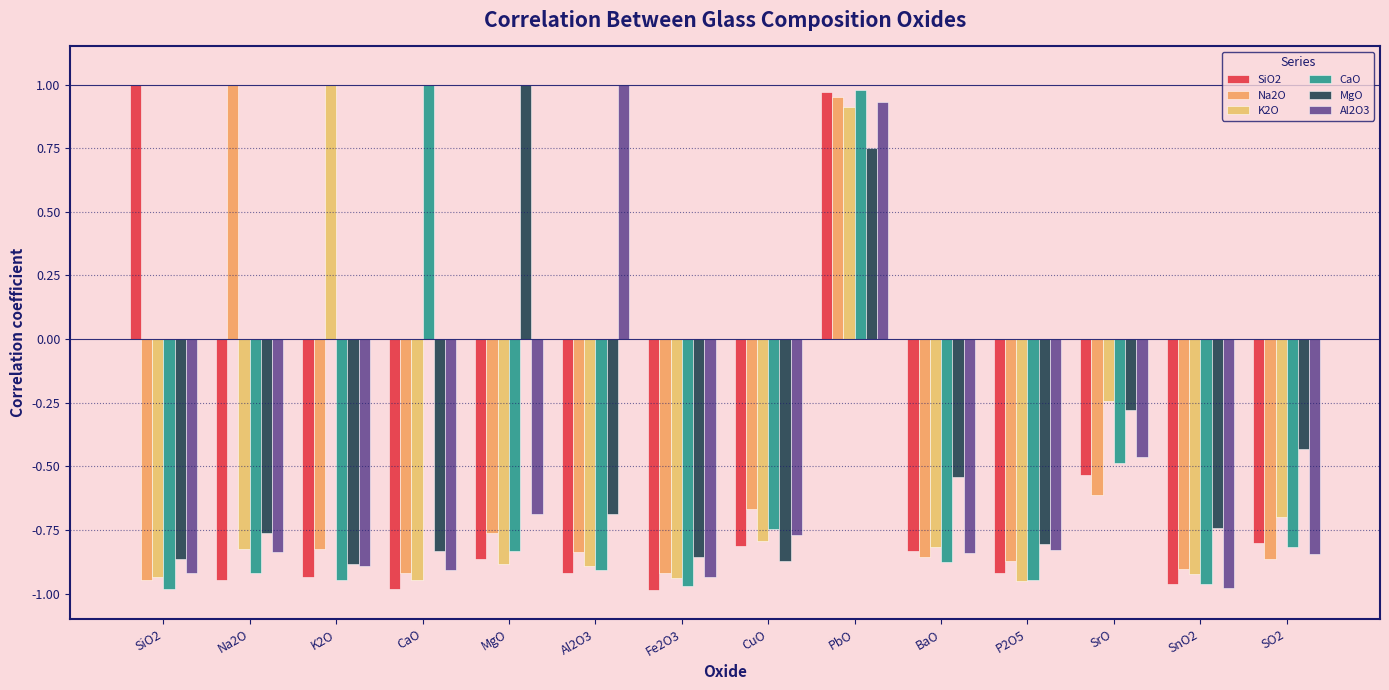

Reading left to right, extract all data points from this chart.

SiO2: 1.0	-0.9	-0.9	-1.0	-0.9	-0.9	-1.0	-0.8	1.0	-0.8	-0.9	-0.5	-1.0	-0.8
Na2O: -0.9	1.0	-0.8	-0.9	-0.8	-0.8	-0.9	-0.7	1.0	-0.9	-0.9	-0.6	-0.9	-0.9
K2O: -0.9	-0.8	1.0	-0.9	-0.9	-0.9	-0.9	-0.8	0.9	-0.8	-1.0	-0.2	-0.9	-0.7
CaO: -1.0	-0.9	-0.9	1.0	-0.8	-0.9	-1.0	-0.7	1.0	-0.9	-0.9	-0.5	-1.0	-0.8
MgO: -0.9	-0.8	-0.9	-0.8	1.0	-0.7	-0.9	-0.9	0.8	-0.5	-0.8	-0.3	-0.7	-0.4
Al2O3: -0.9	-0.8	-0.9	-0.9	-0.7	1.0	-0.9	-0.8	0.9	-0.8	-0.8	-0.5	-1.0	-0.8